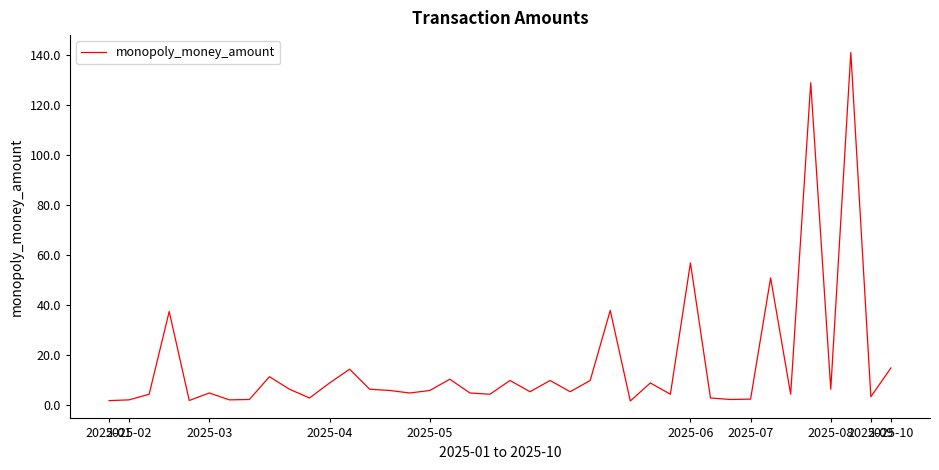

What is the minimum value shown in the chart?

1.8